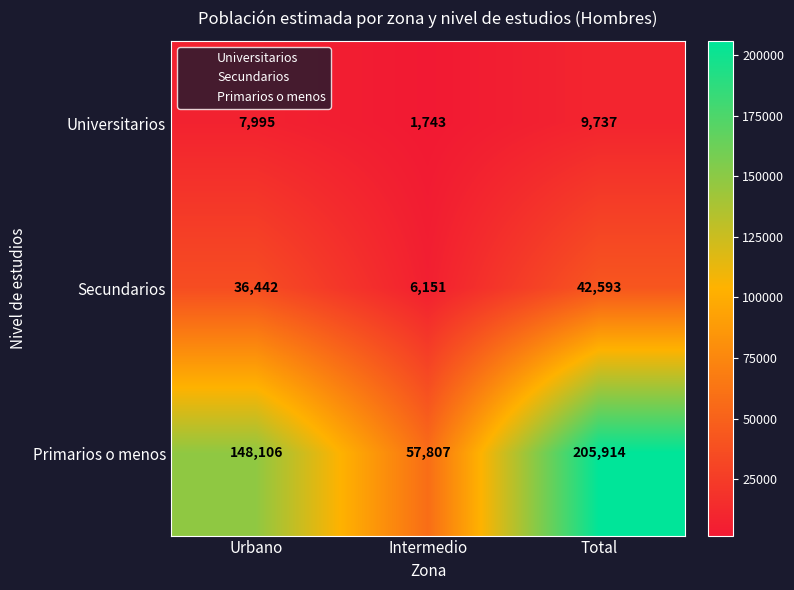

What value does the Universitarios series have at Intermedio?

1743